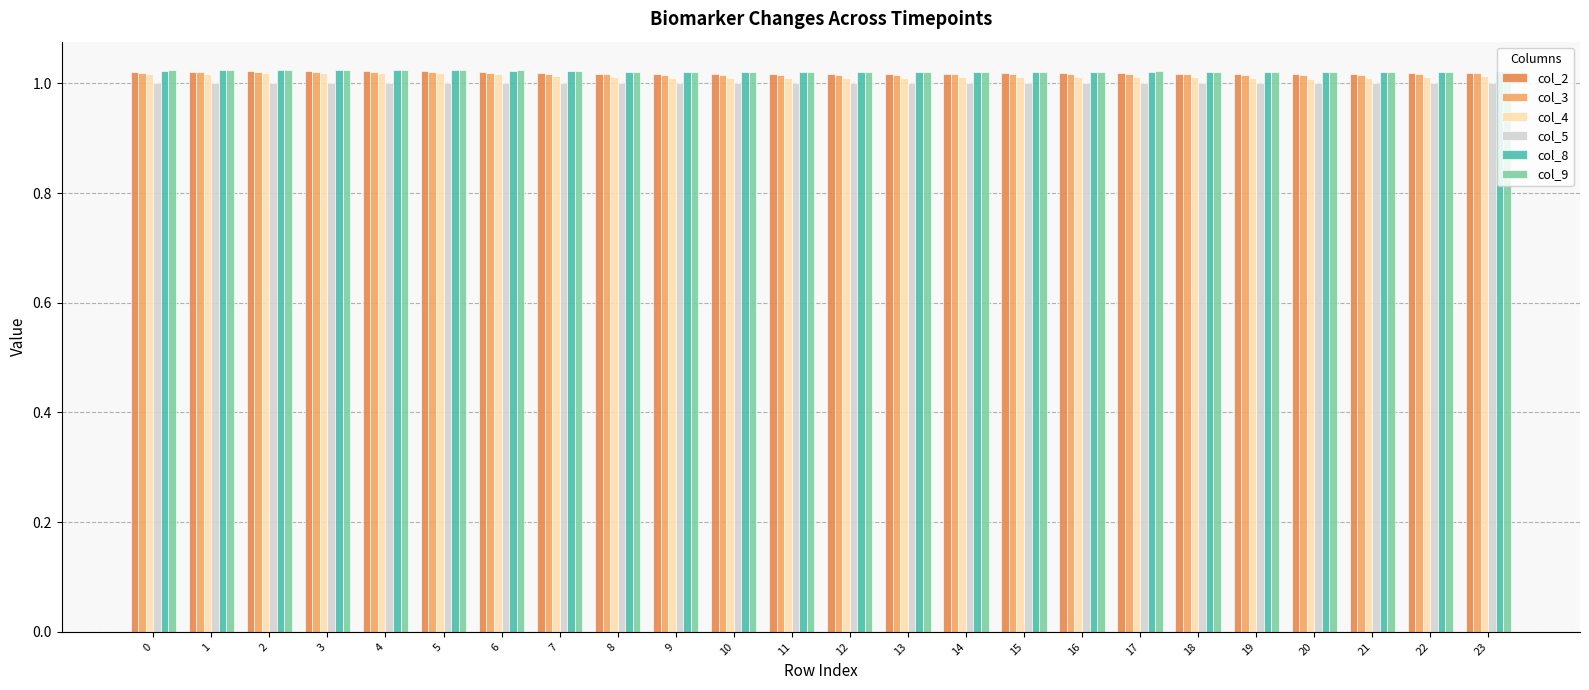

What is the total value across all series at 4?

6.1